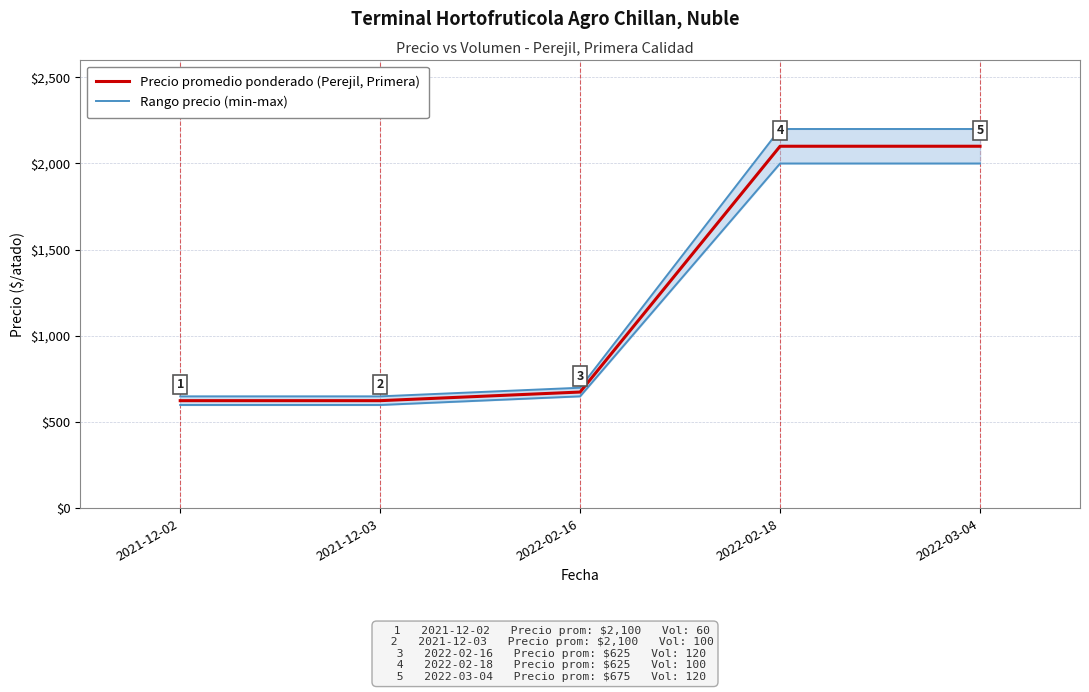

True or false: Precio promedio ponderado (Perejil, Primera) and Rango precio (min-max) cross at least once.

False